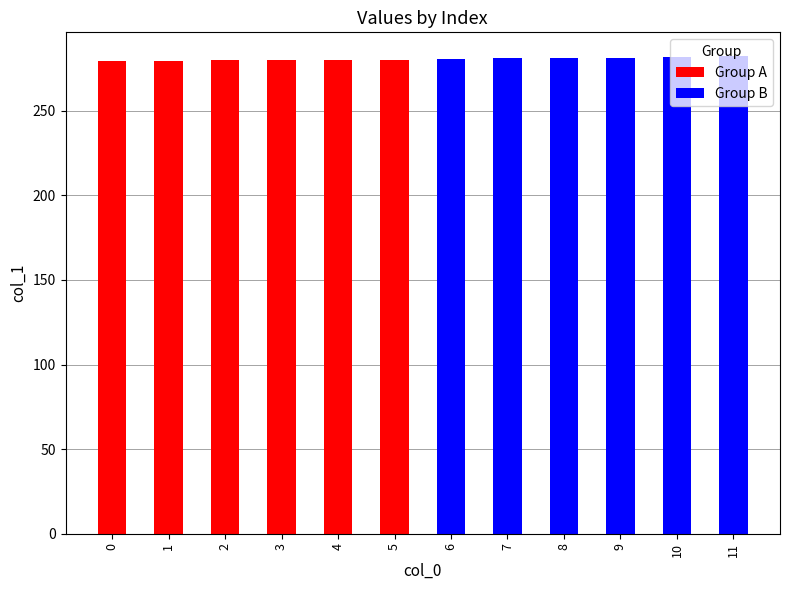

Reading right to left, list all the values displayed in this chart.

Group A: 0.0	0.0	0.0	0.0	0.0	0.0	280.2	280.0	279.8	279.7	279.4	279.4
Group B: 282.2	281.5	281.3	281.0	280.9	280.4	0.0	0.0	0.0	0.0	0.0	0.0